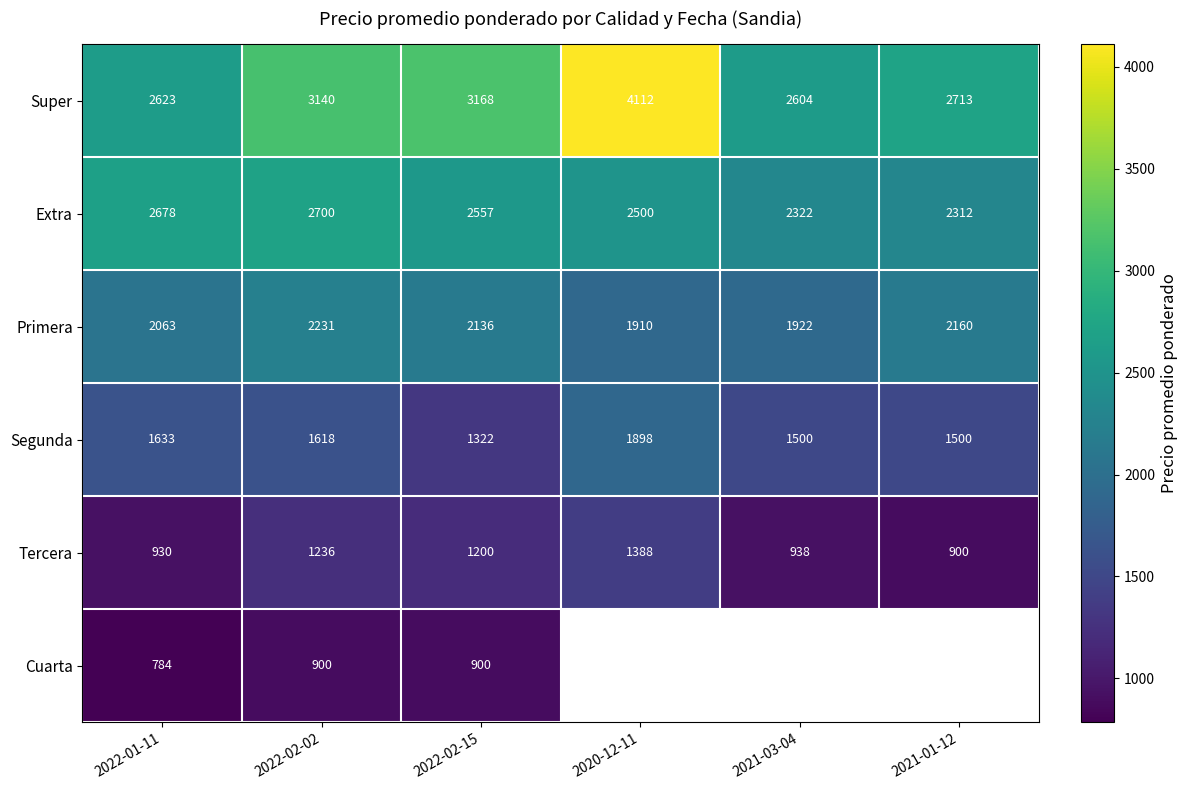

The value of Tercera at 2022-01-11 is 1430.8. True or false?

False